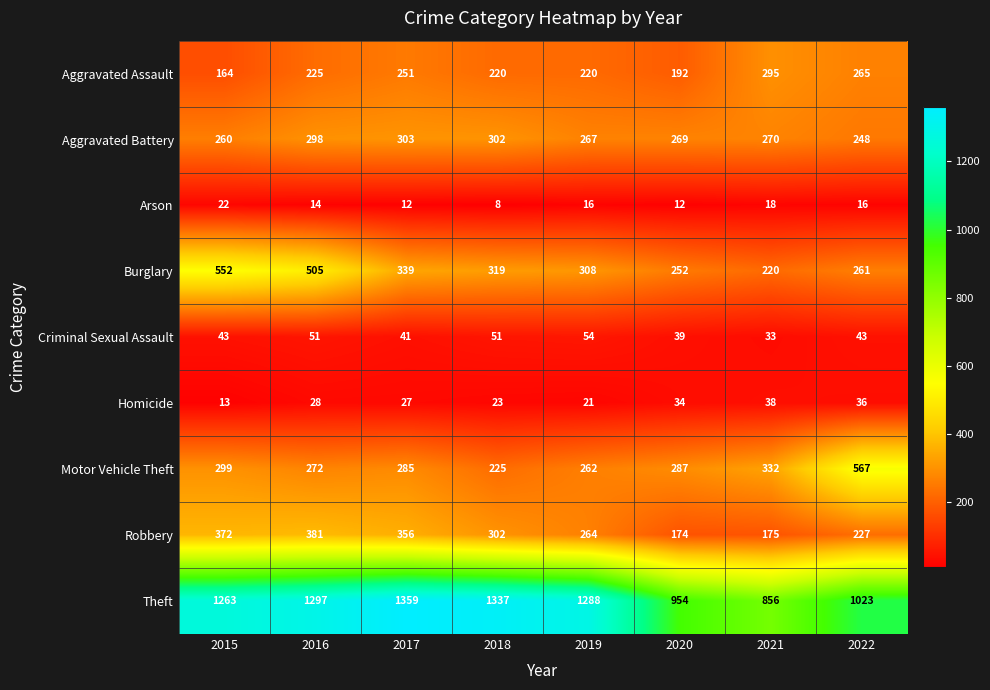

Where does the Aggravated Battery series first go above 270?

2016